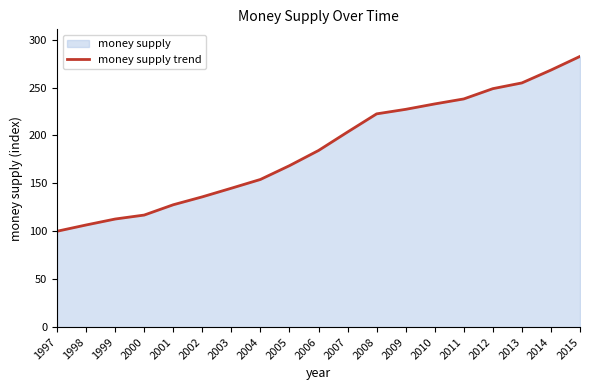

What is the difference between the second highest and second lowest values?

161.7